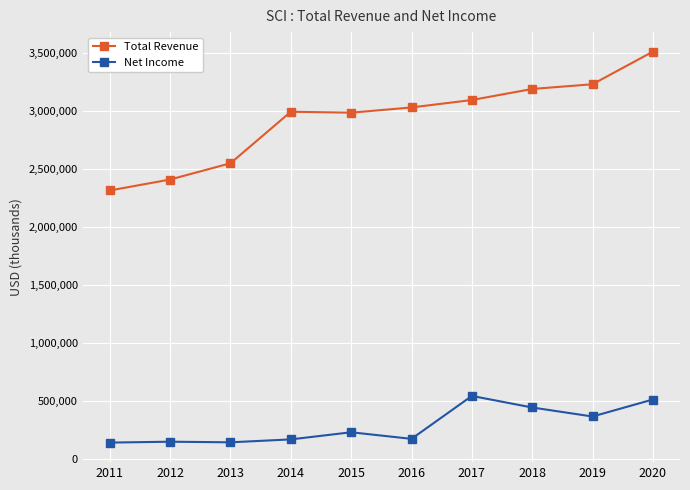

How many distinct data groups are displayed?

2